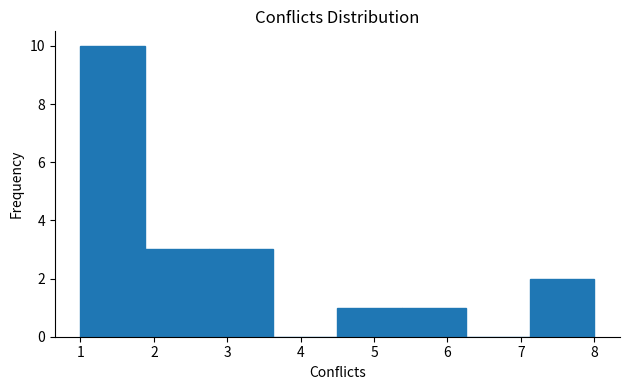

Reading left to right, list every bar in this chart as the range it spans on the x-axis followed by its height. Neither the bar edges nor the heights are printed on the chart, so give them approximately, as read against the axes.

1.0 to 1.9: 10
1.9 to 2.8: 3
2.8 to 3.6: 3
3.6 to 4.5: 0
4.5 to 5.4: 1
5.4 to 6.3: 1
6.3 to 7.1: 0
7.1 to 8.0: 2